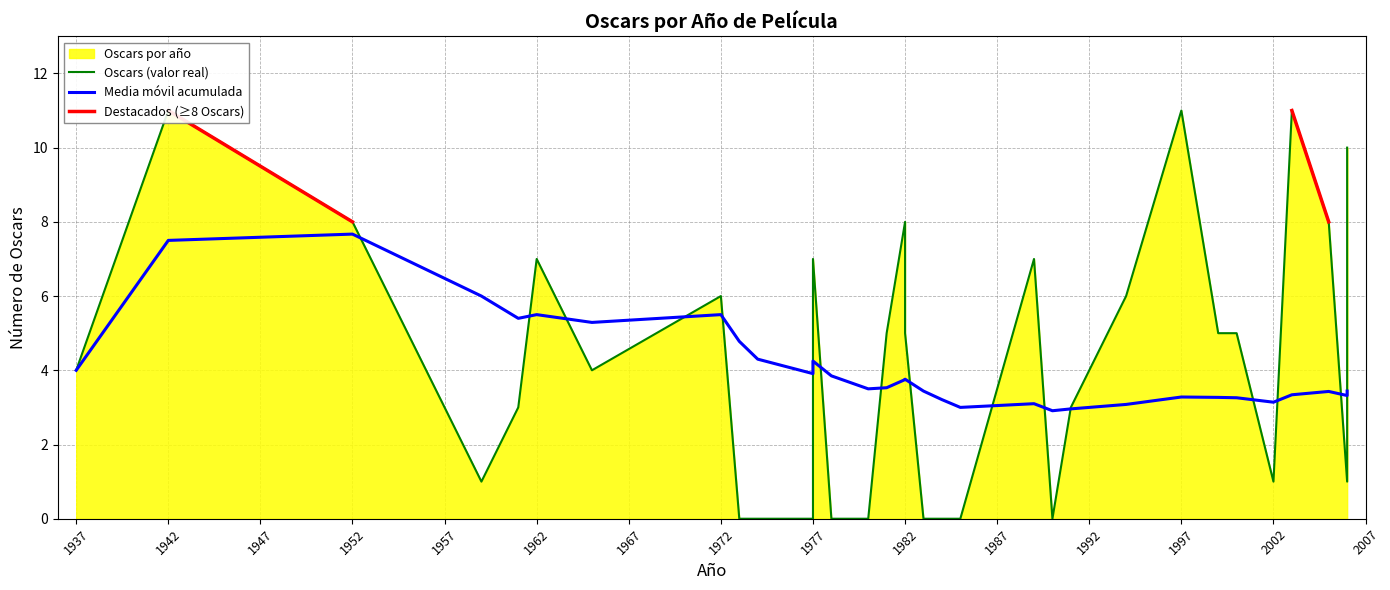

True or false: Destacados (≥8 Oscars) has a value of 11.0 at 1942.

True